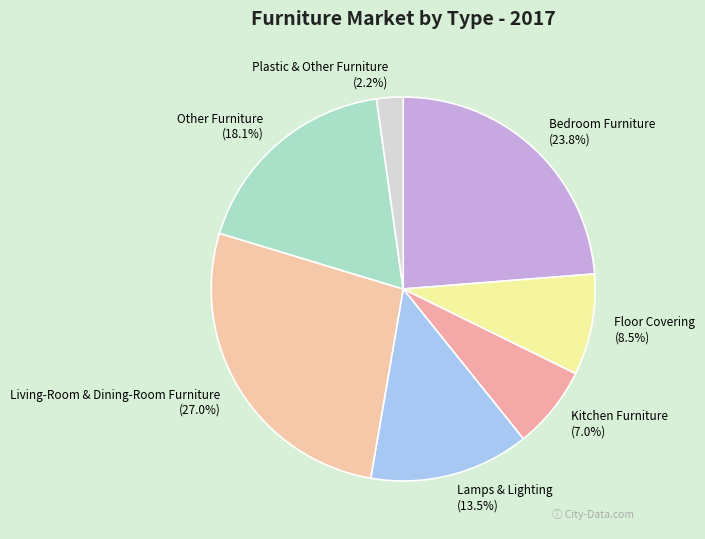

Rank the categories by value from lowest to highest.

Plastic & Other Furniture, Kitchen Furniture, Floor Covering, Lamps & Lighting, Other Furniture, Bedroom Furniture, Living-Room & Dining-Room Furniture